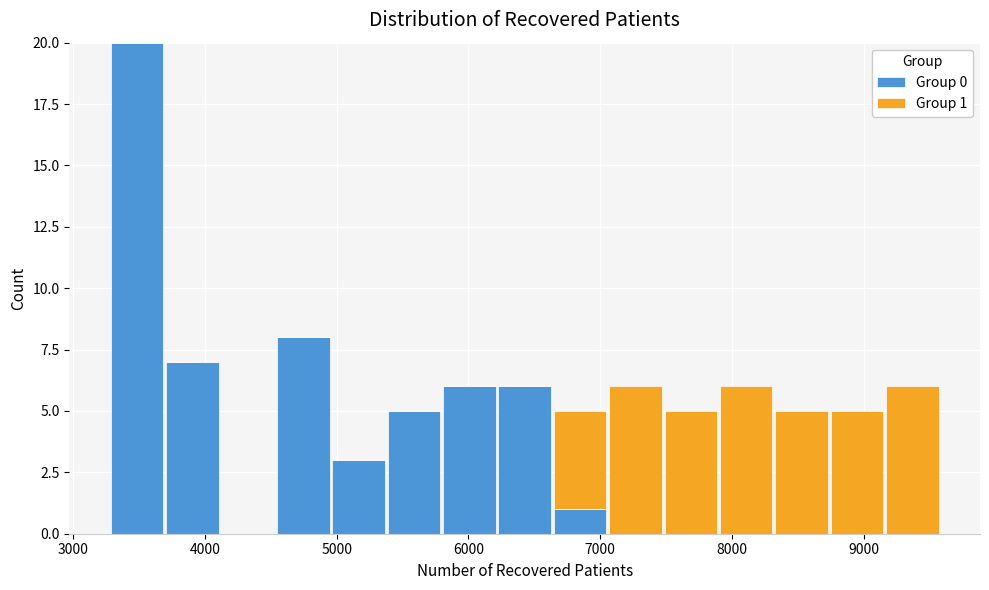

Which range on the x-axis has the tallest stacked bar (by total height)?

3300 to 3700